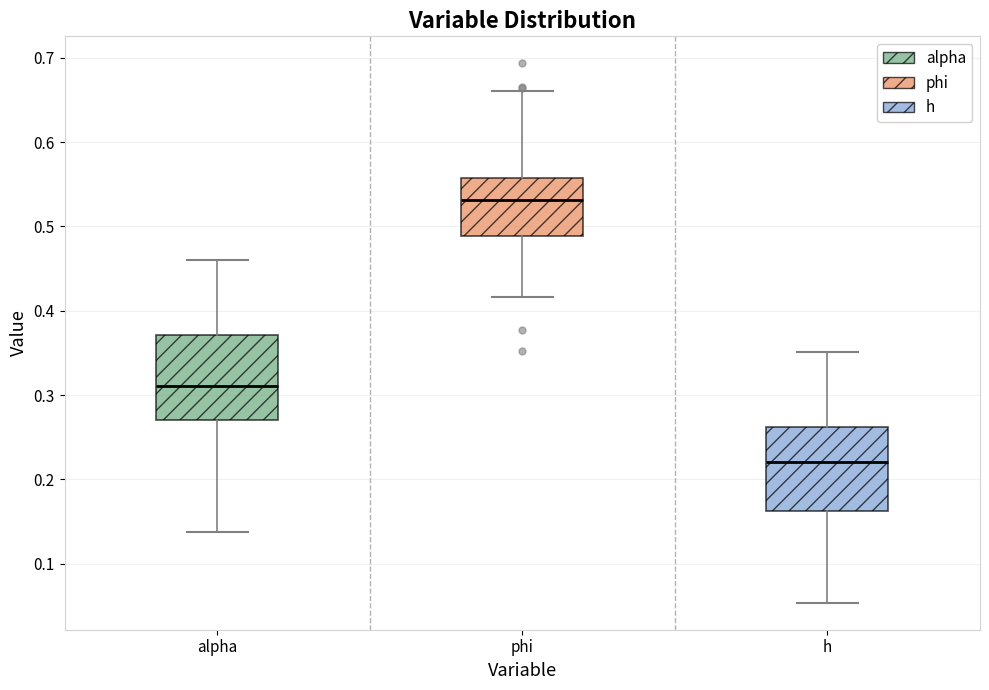

Which box's median line is the lowest?

h